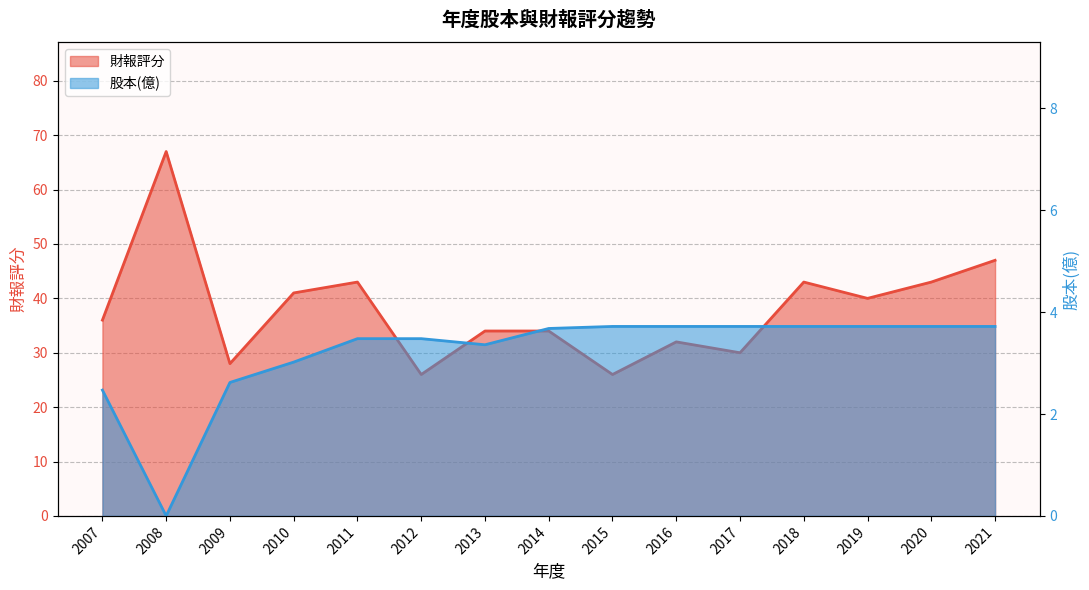

How many values in the 股本(億) series exceed 3?

12